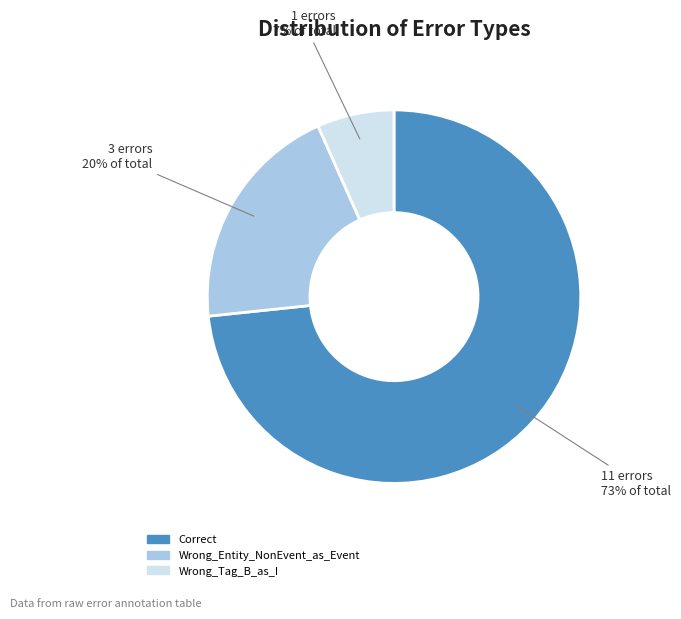

What percentage is the Wrong_Entity_NonEvent_as_Event slice, to the nearest percent?

20%